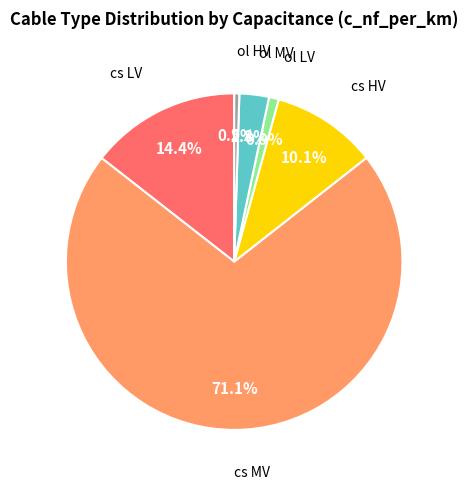

Count the number of slices in the pie.

6